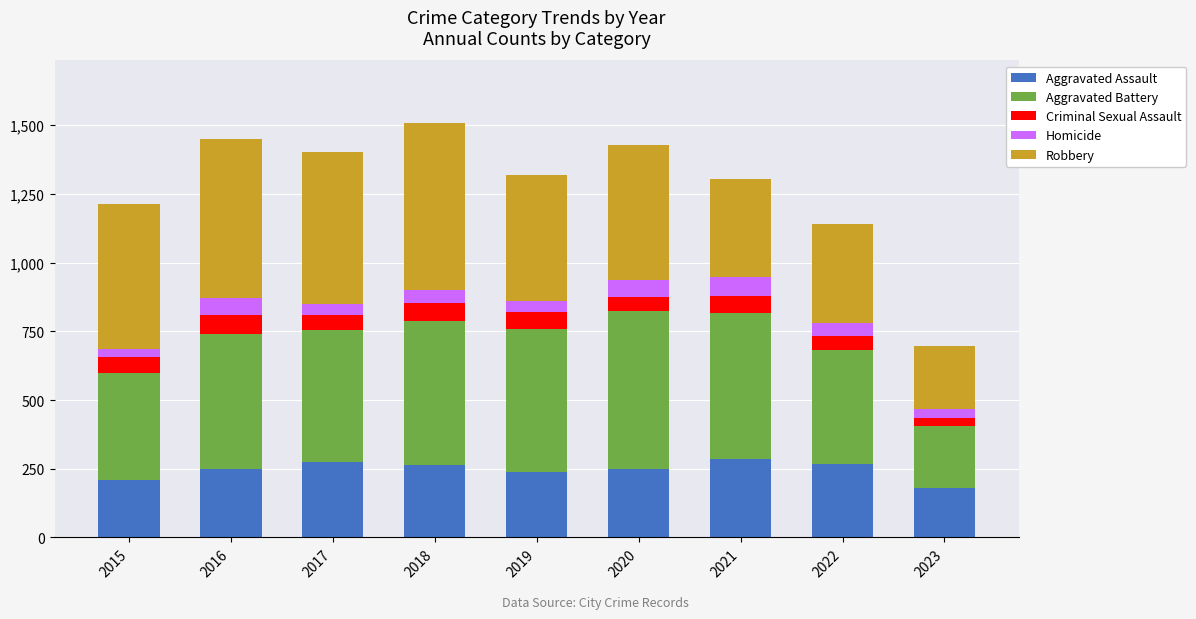

What is the total value across all series at 2021?

1304